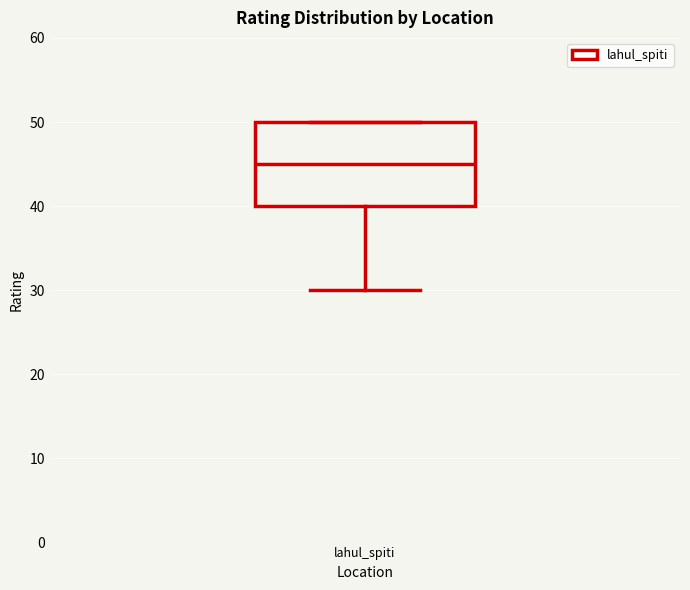

Read this box plot against the y-axis: the position of the median line, the range covered by the box, and the ends of both whiskers. The values are not printed on the chart, so give them approximately, as read against the axis.

median 45, box 40 to 50, whiskers 30 to 50